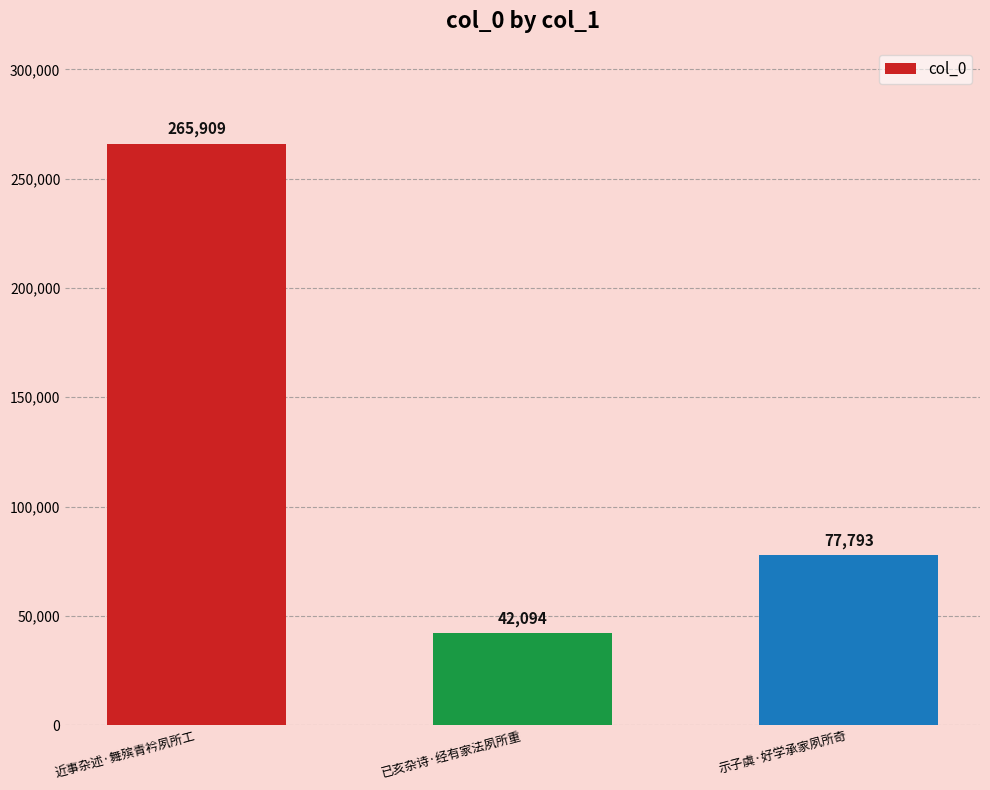

Reading left to right, what are all the values shown in this chart?

近事杂述·舞殡青衿夙所工=265909	已亥杂诗·经有家法夙所重=42094	示子虡·好学承家夙所奇=77793